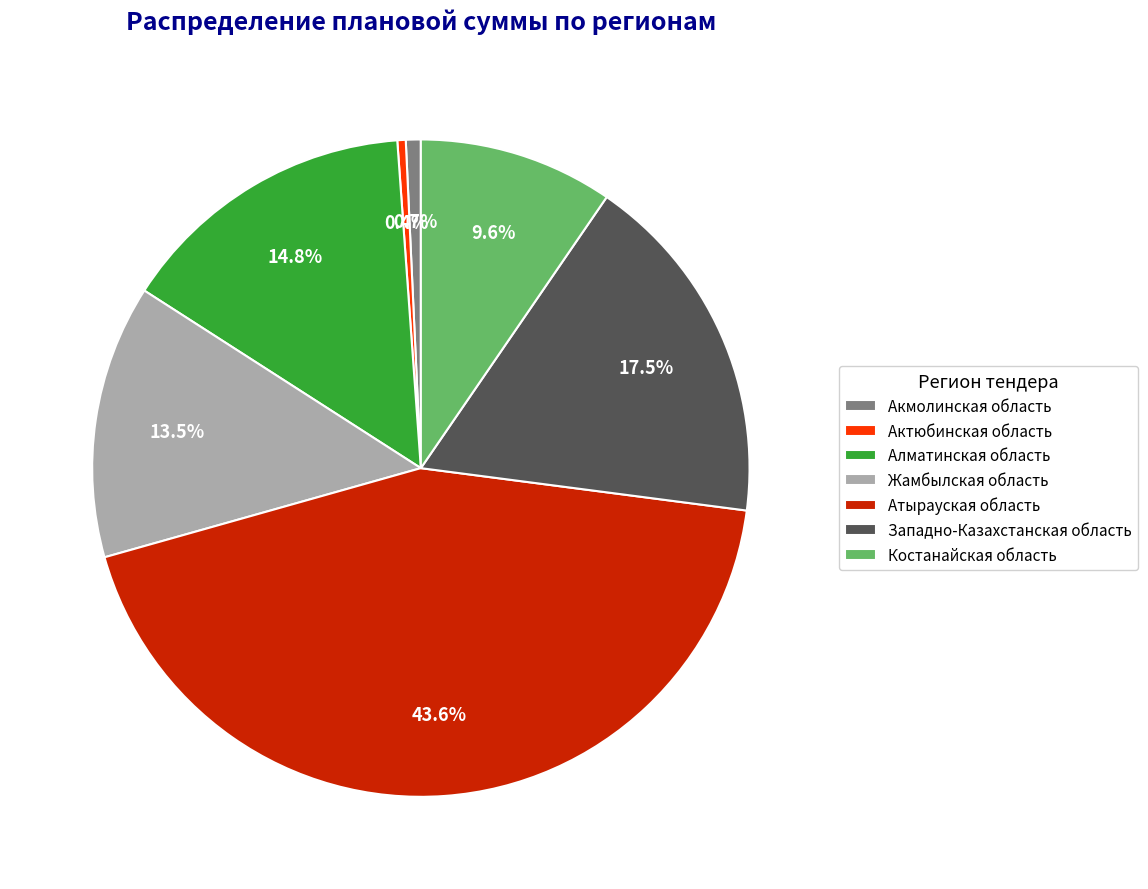

How many slices are in this pie chart?

7